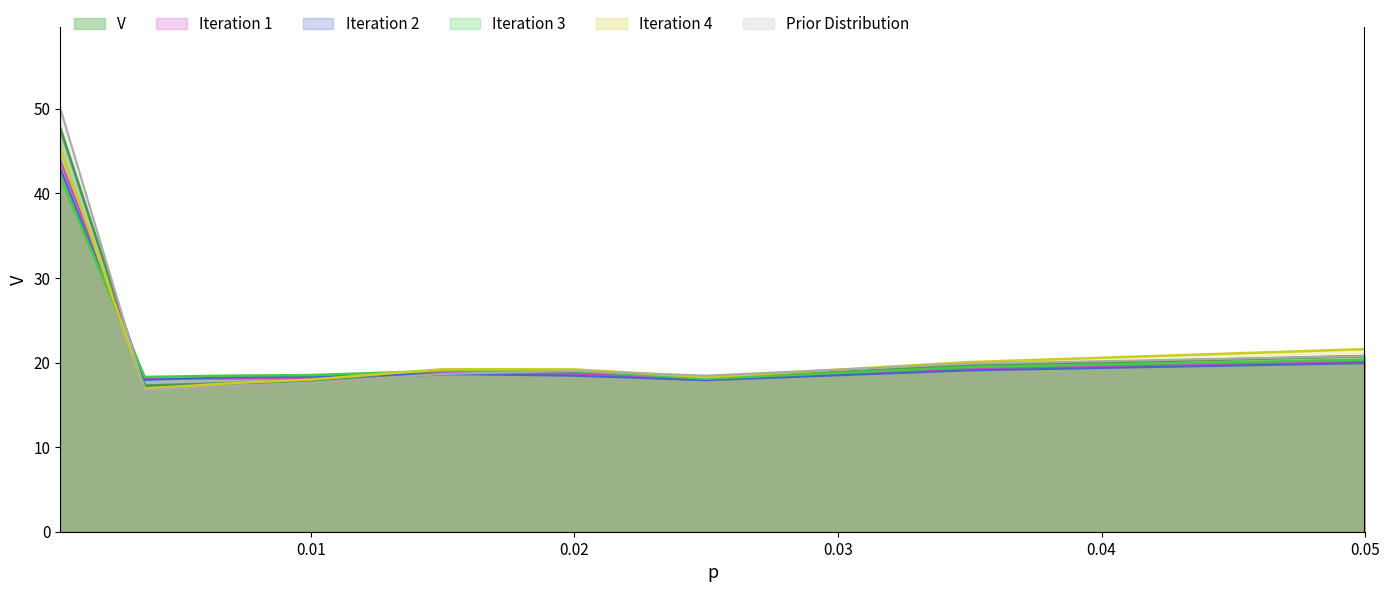

How many values exceed 18?

6